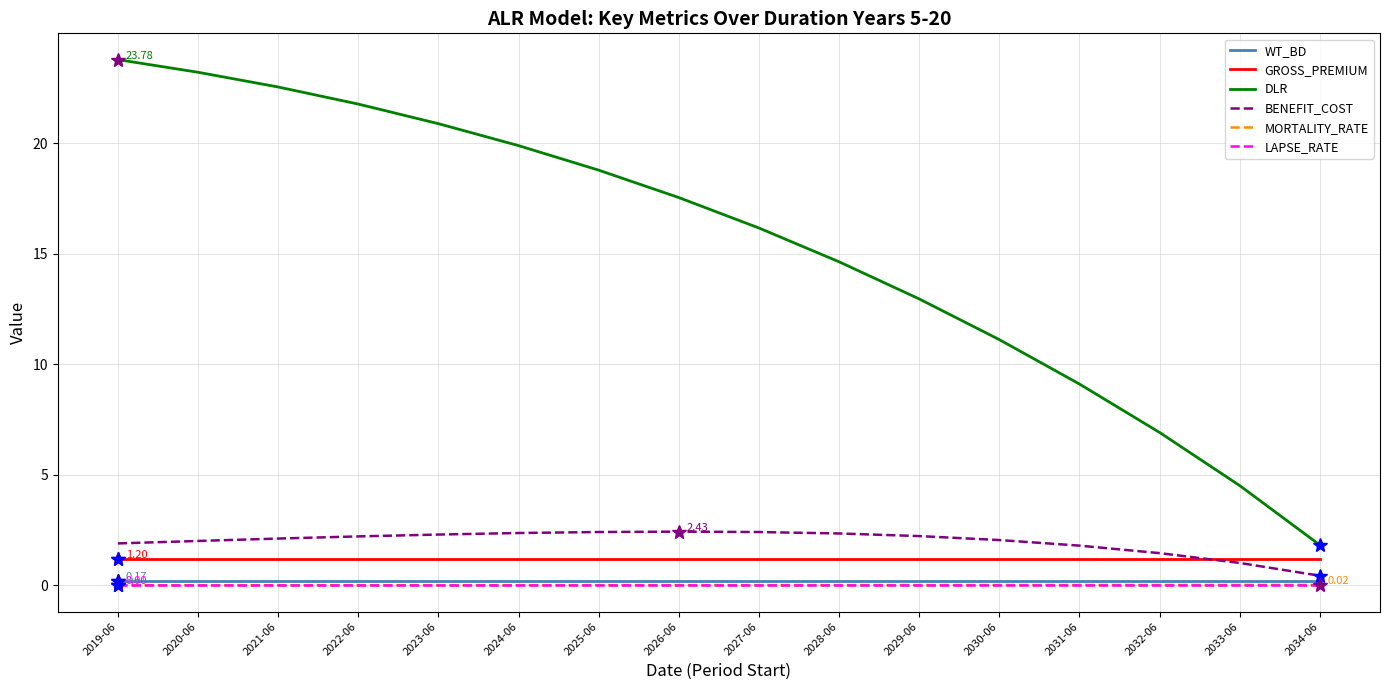

Between 2022-06 and 2026-06, which series saw the biggest shift?

DLR